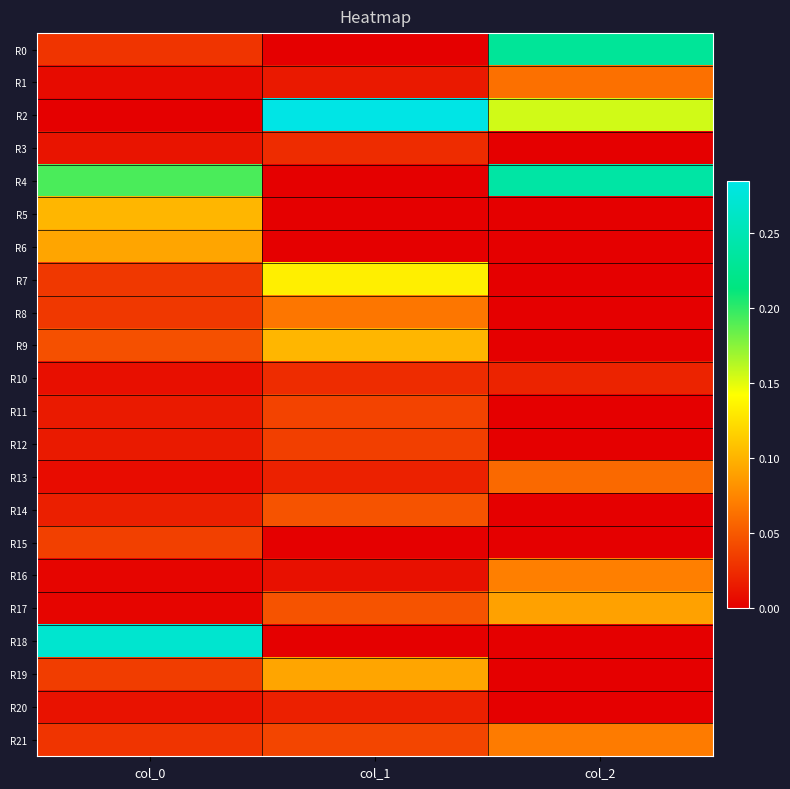

Count the number of categories in the chart.

3